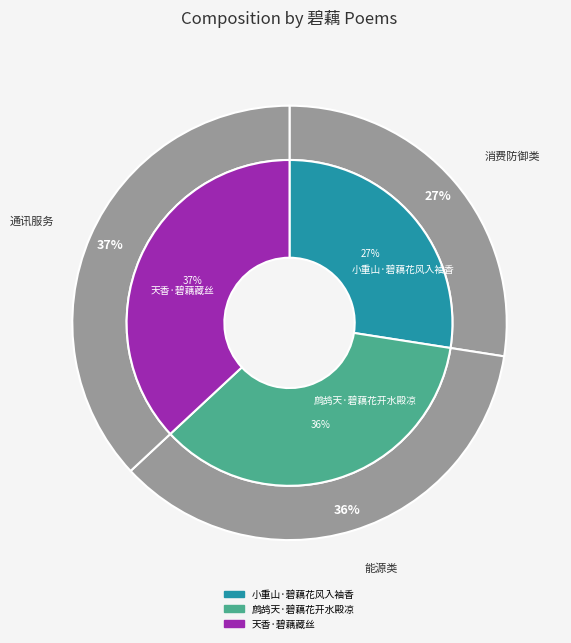

Does 小重山·碧藕花风入袖香 account for over 50% of the chart?

No